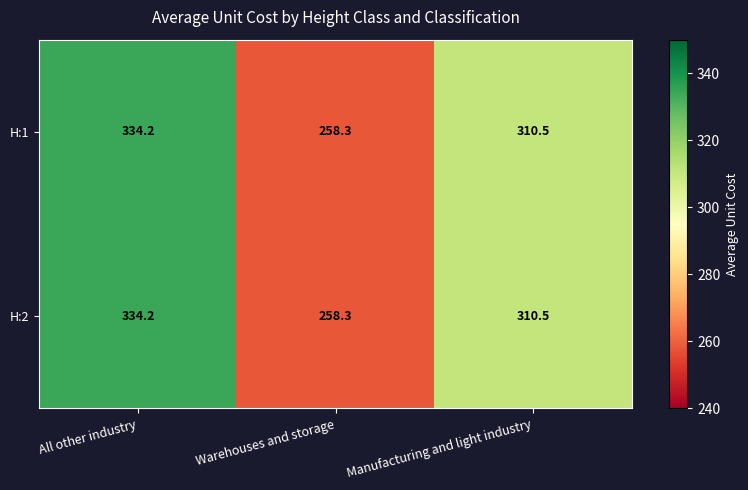

Which label corresponds to the smallest value in the chart?

Warehouses and storage